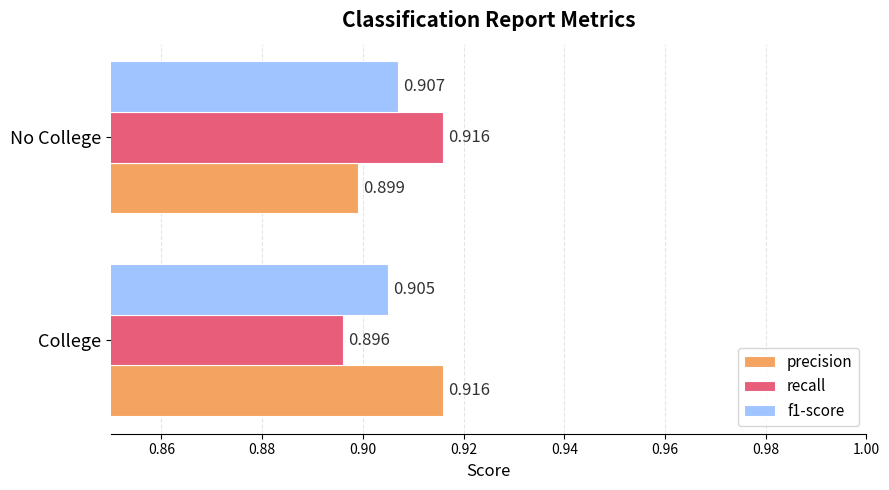

Where is precision nearest to the value 0?

No College